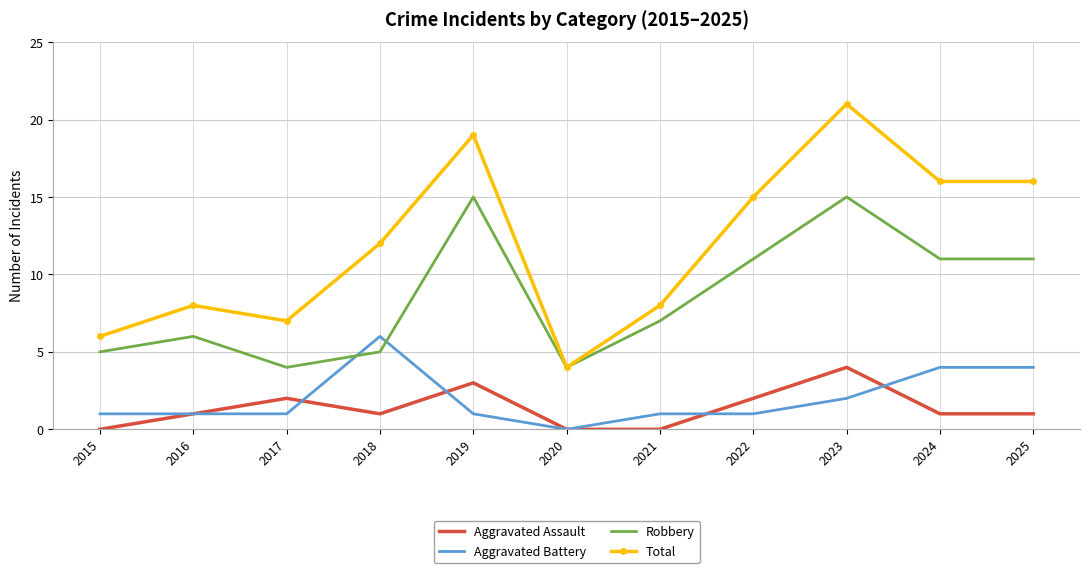

Which series changed the most between 2017 and 2019?

Total